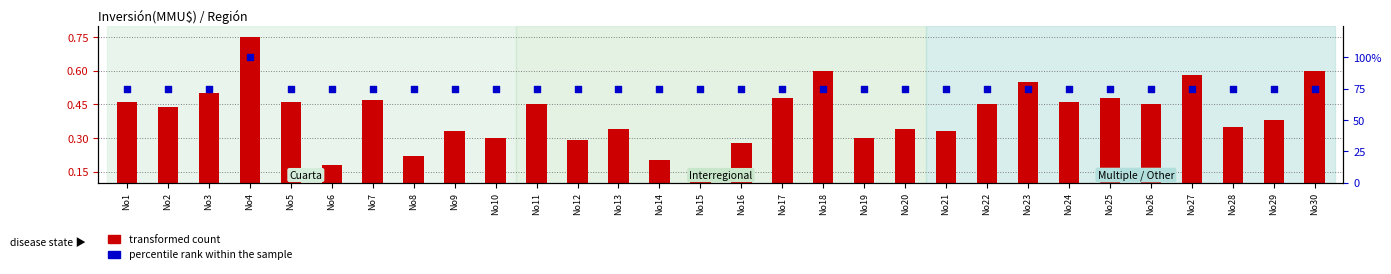

Which series reaches the maximum Y coordinate?

percentile rank within the sample